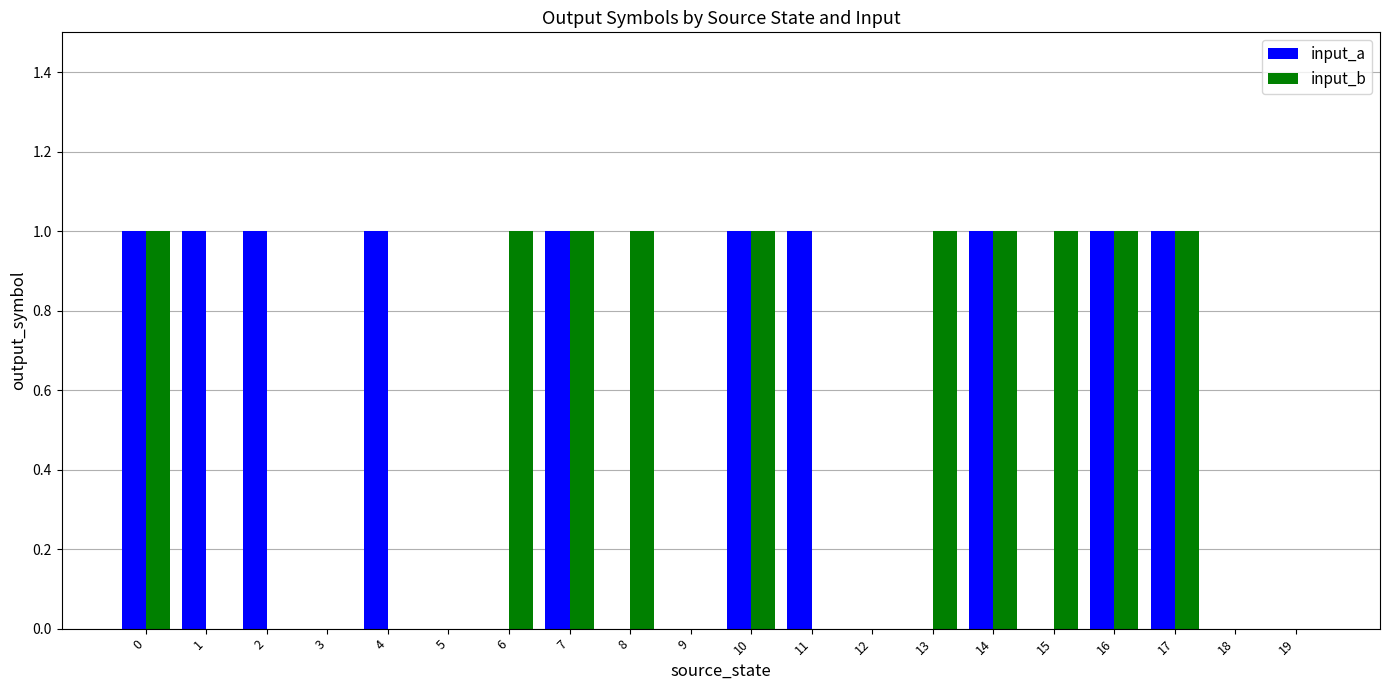

Are the bars grouped side by side (vs. stacked)?

Yes